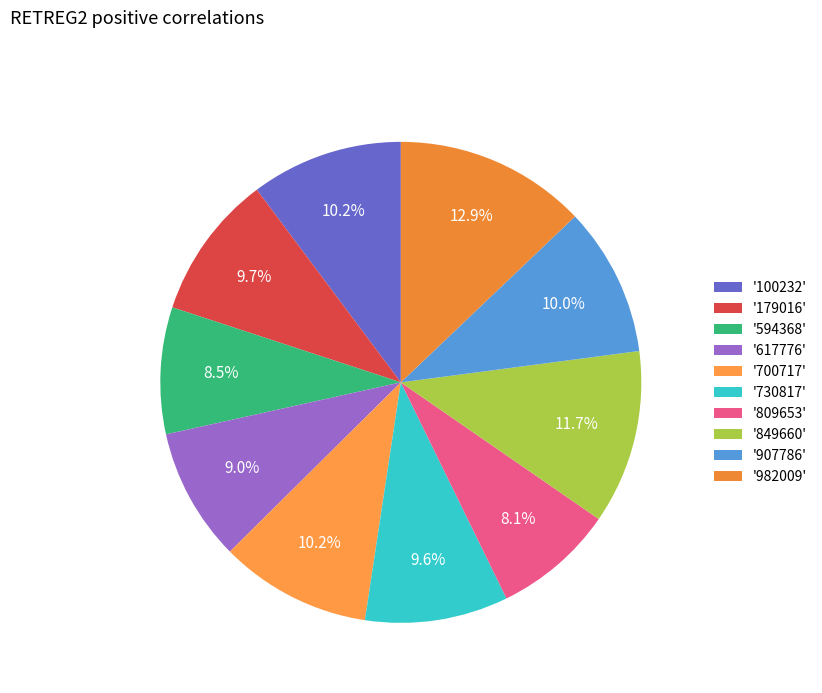

To the nearest percent, what is the average slice percentage?

10%